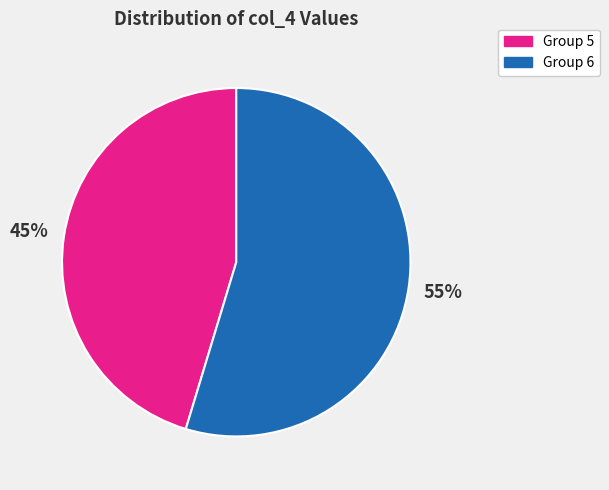

What is the ratio of the value at Group 6 to the value at Group 5?

1.2